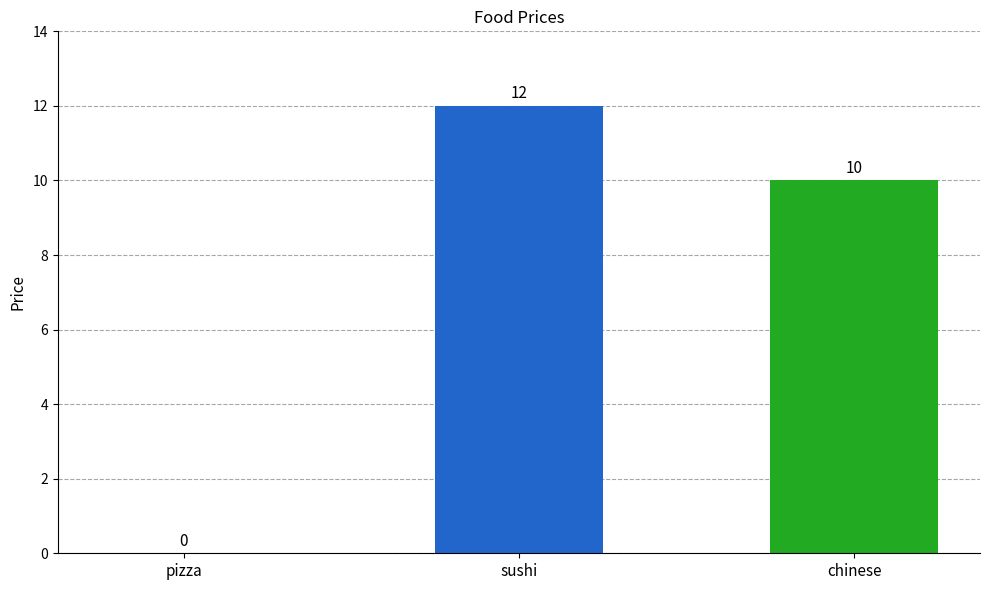

What is the maximum value shown in the chart?

12